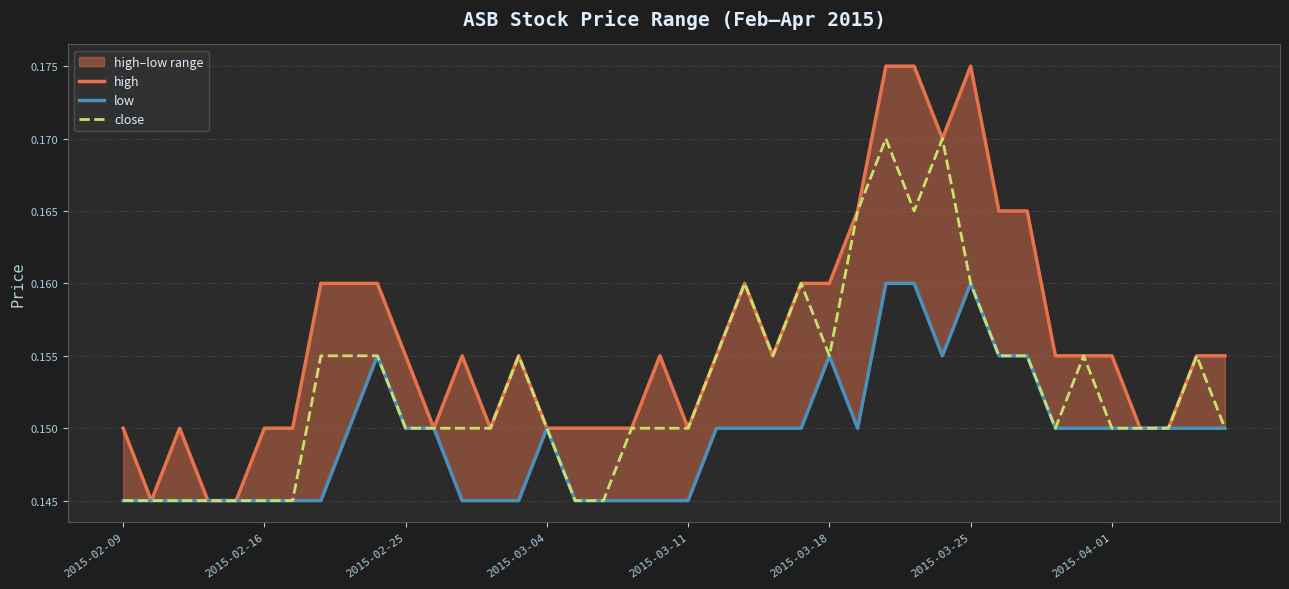

True or false: close and high cross at least once.

False